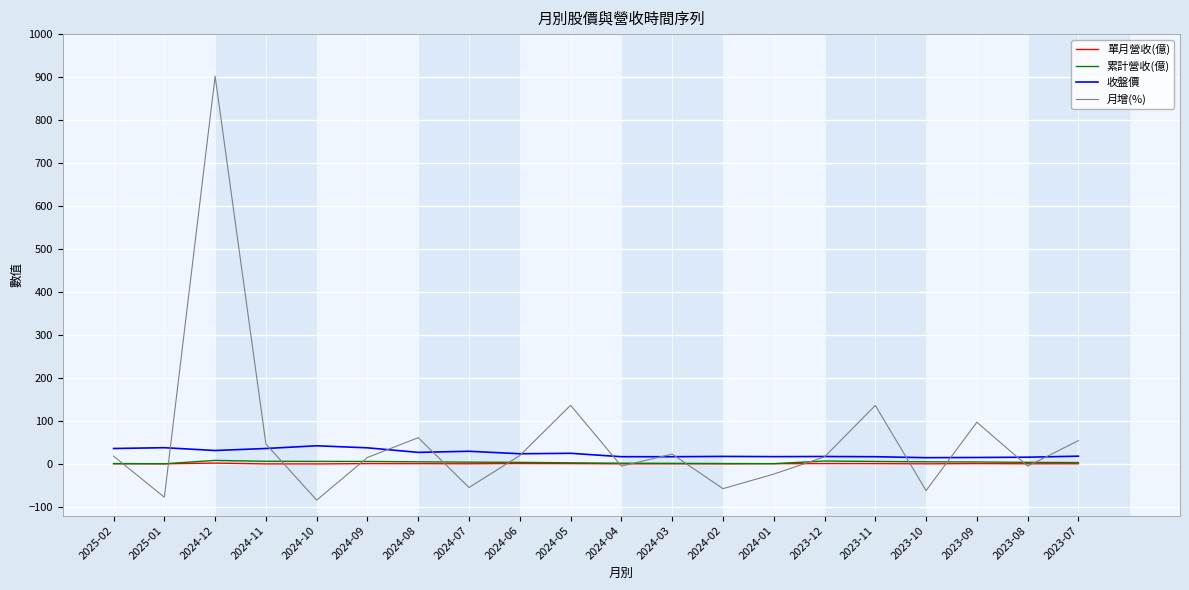

At which category is the sum across all series the highest?

2024-12